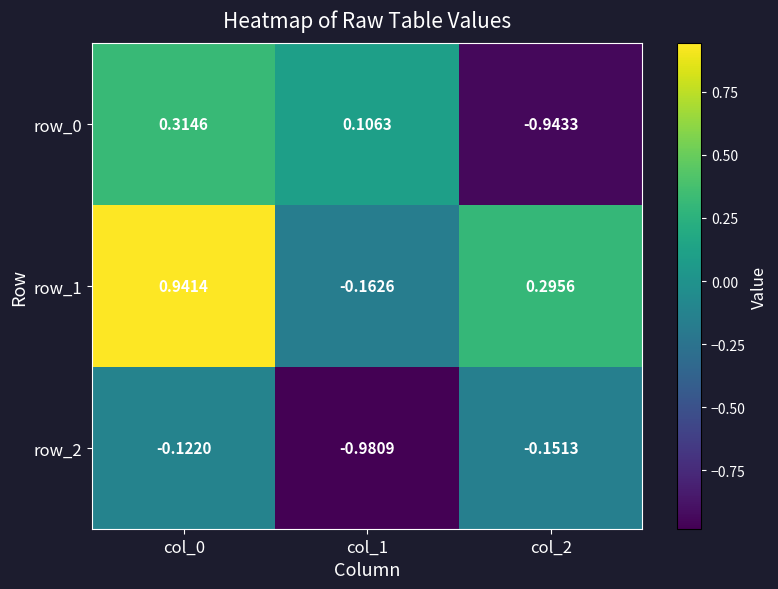

Is the value of row_1 at col_0 greater than the value of row_2 at col_0?

Yes